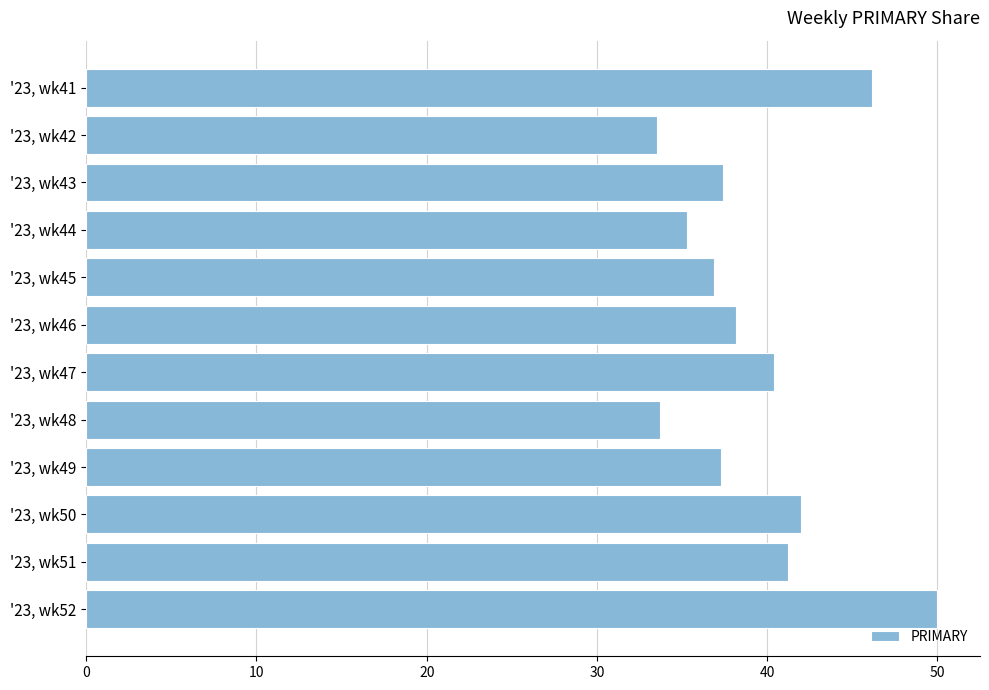

What is the ratio of the value at '23, wk43 to the value at '23, wk48?

1.1